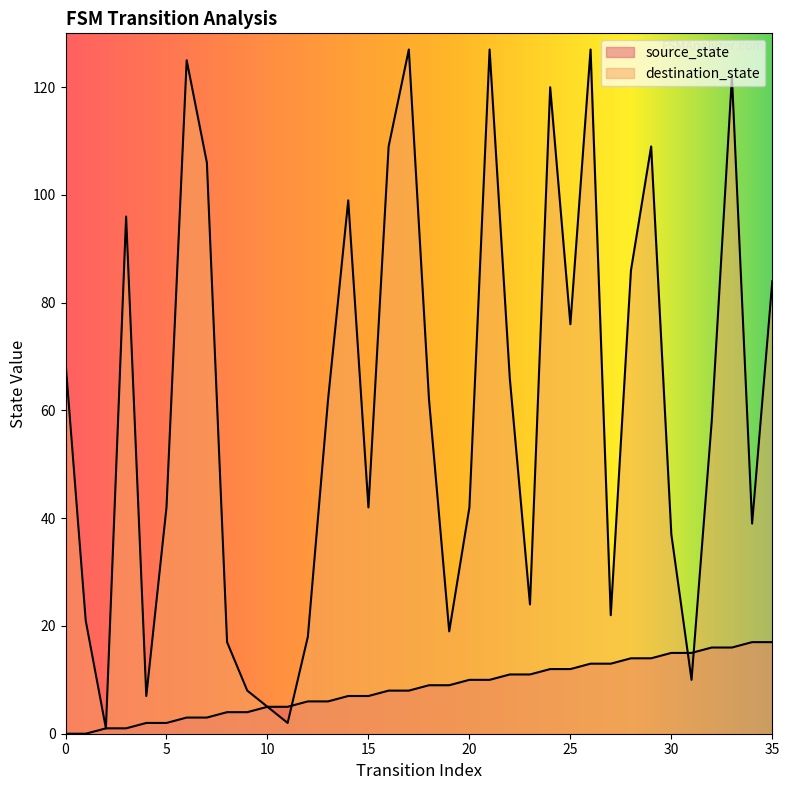

What is the difference between the source_state values at 8 and 35?

13